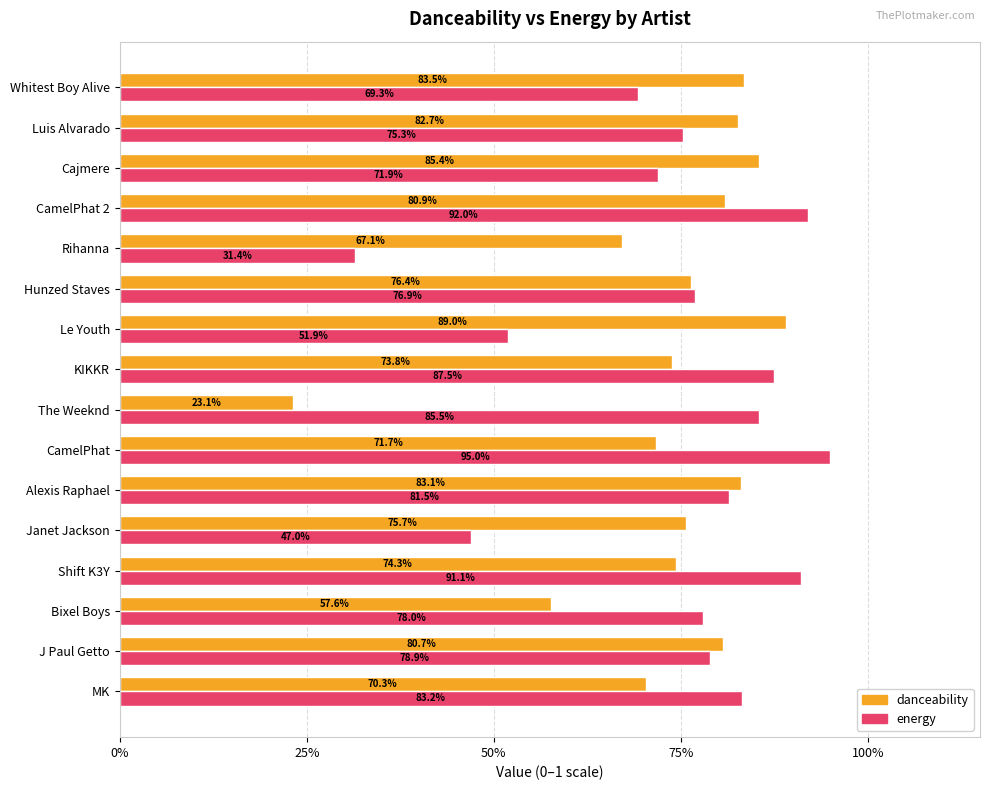

What are all the series names shown in the legend?

danceability, energy